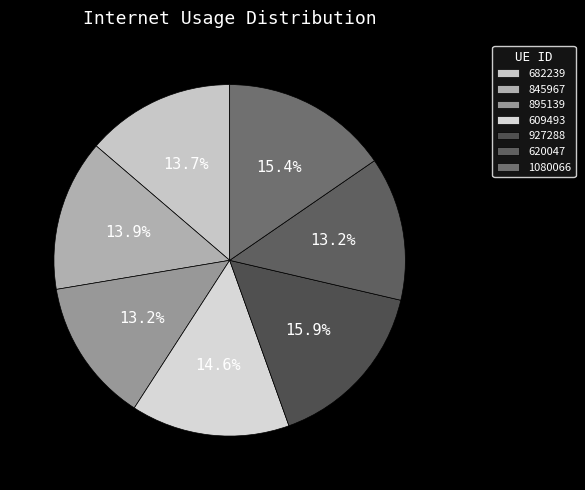

Does 609493 represent more than half of the total?

No